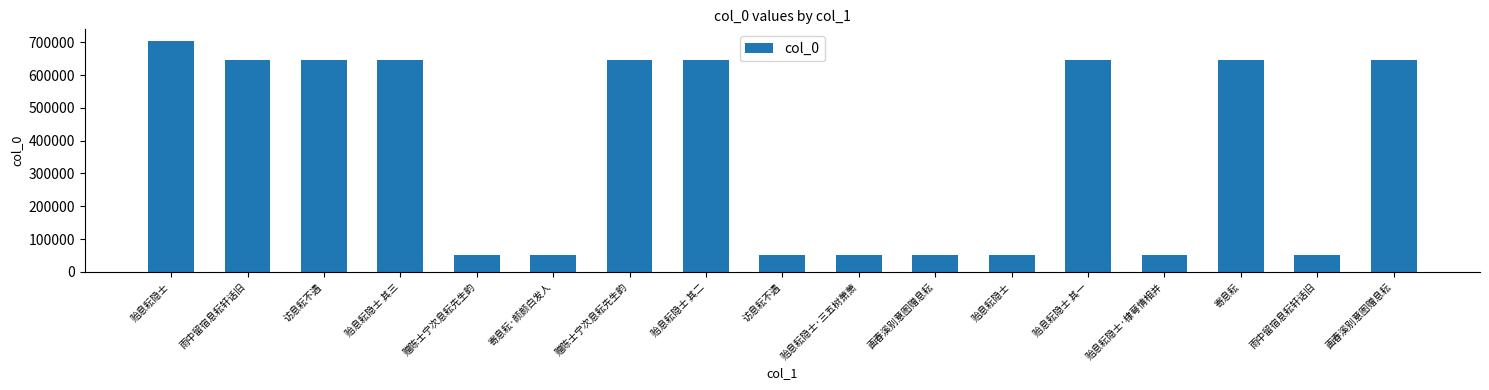

Are the bars horizontal?

No